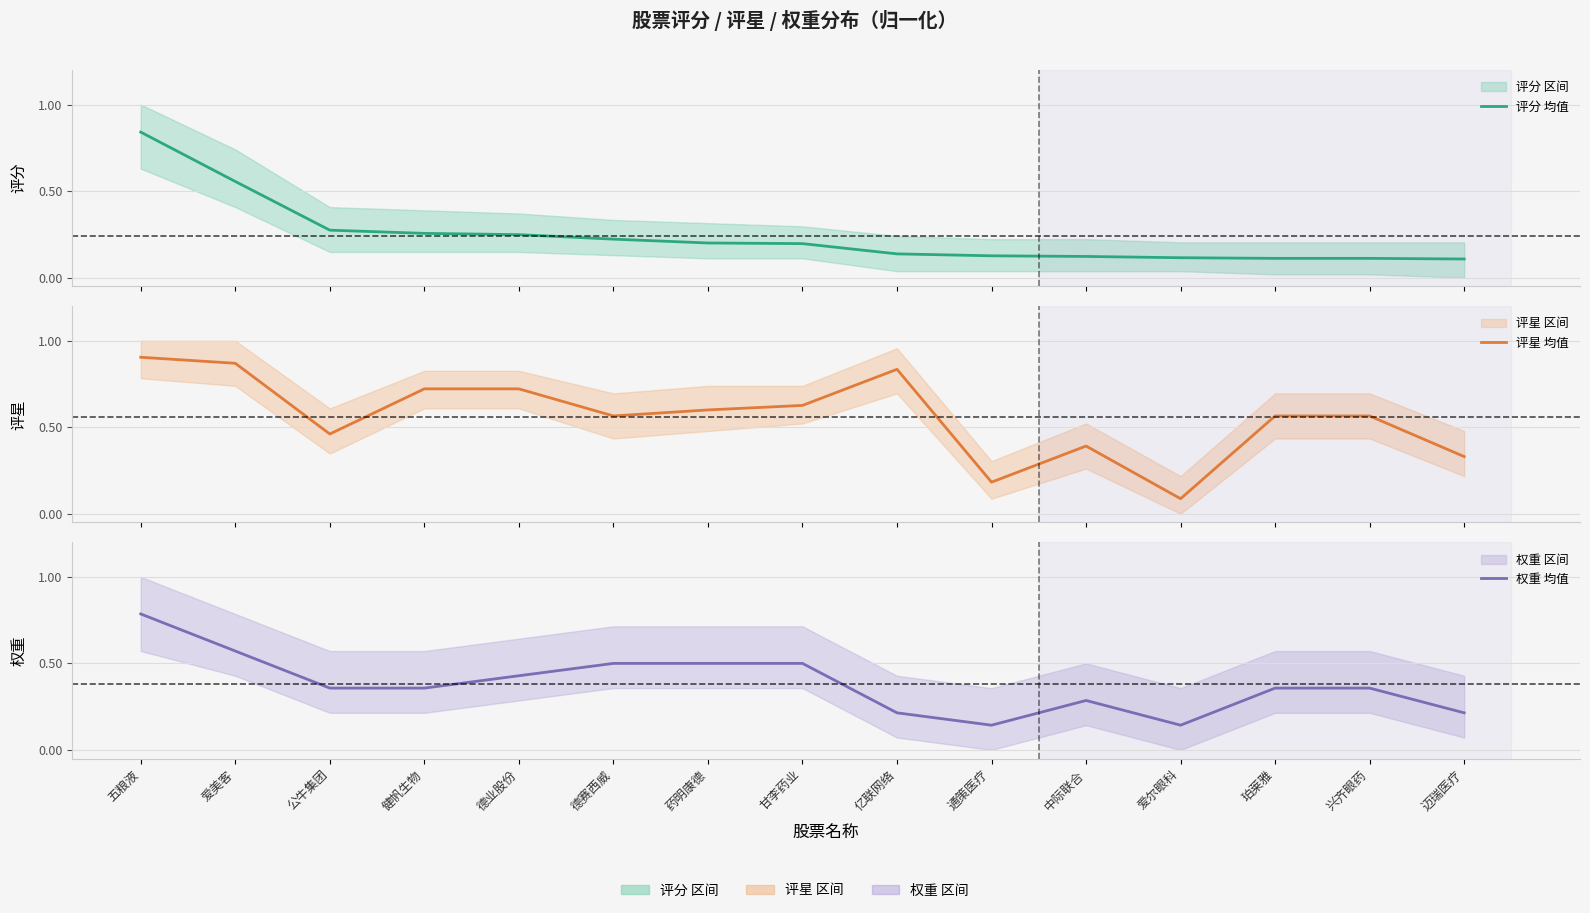

At how many categories does at least one series exceed 0?

15